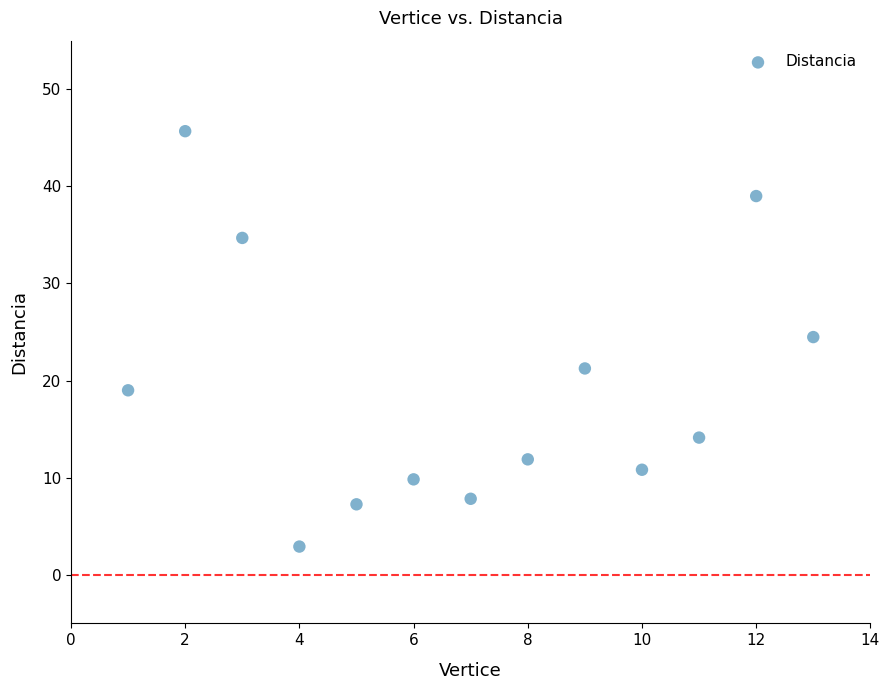

What is the range of Y values (max minus min)?

42.8